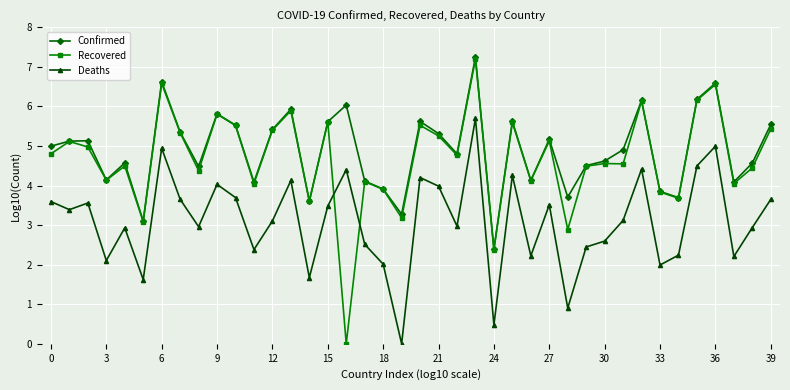

At how many categories does at least one series exceed 1?

40